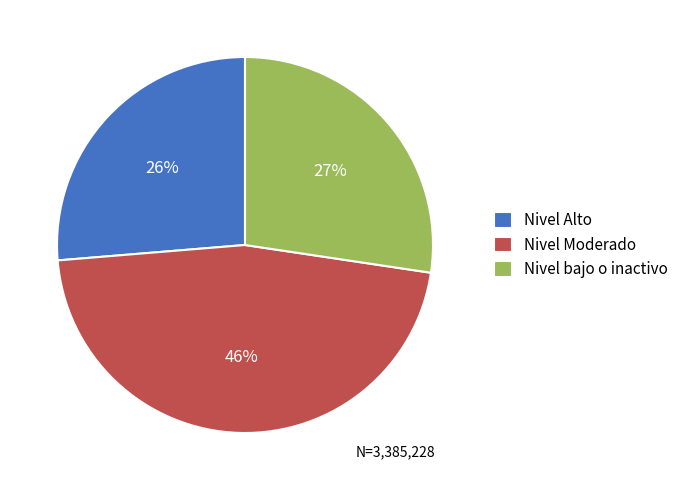

Which slice is the largest?

Nivel Moderado